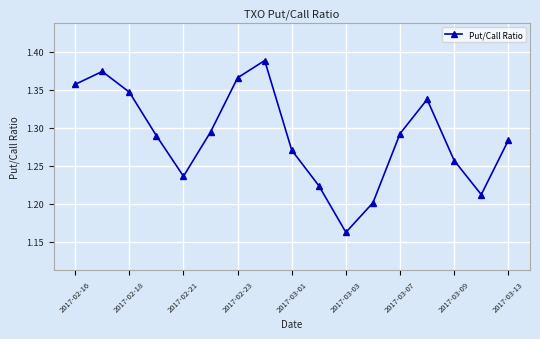

How many values are between 1 and 2?

17